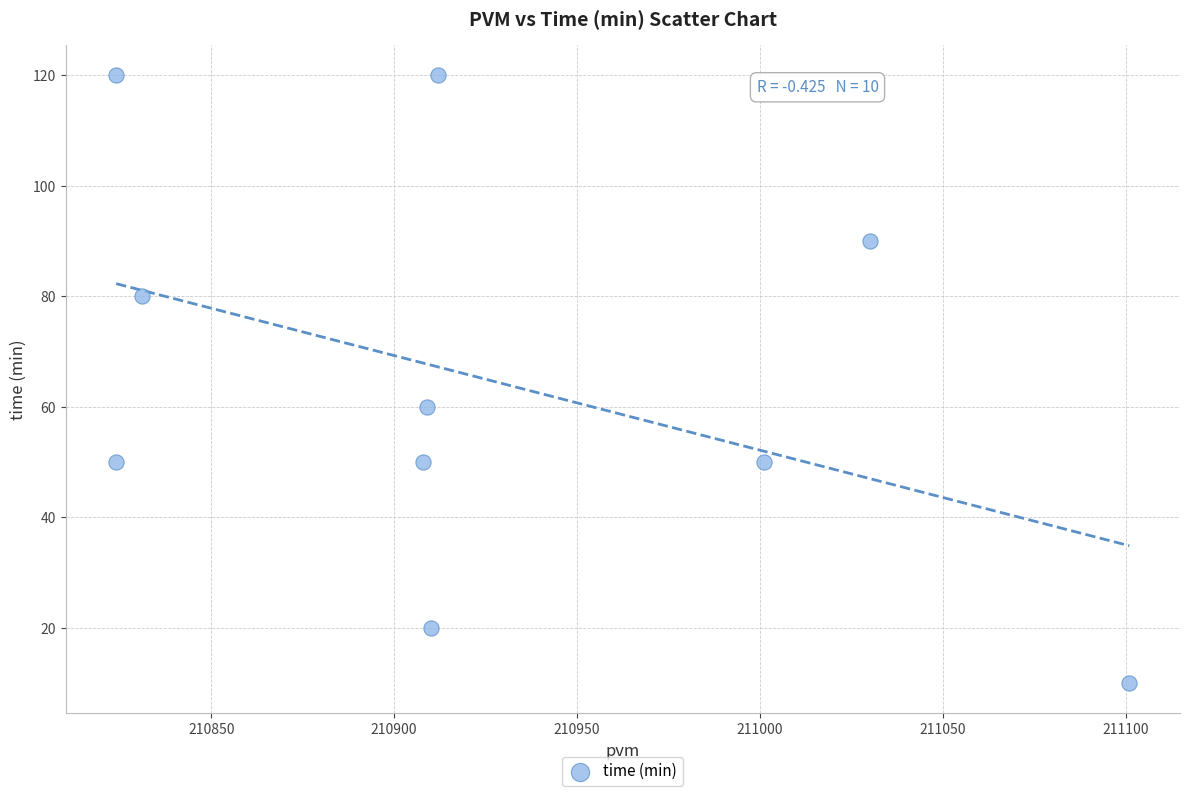

What is the average X value?

210925